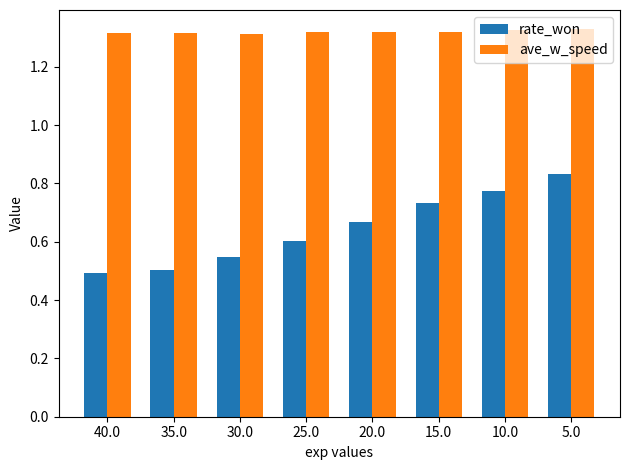

What is the spread (max minus min) of values at 10.0?

0.6